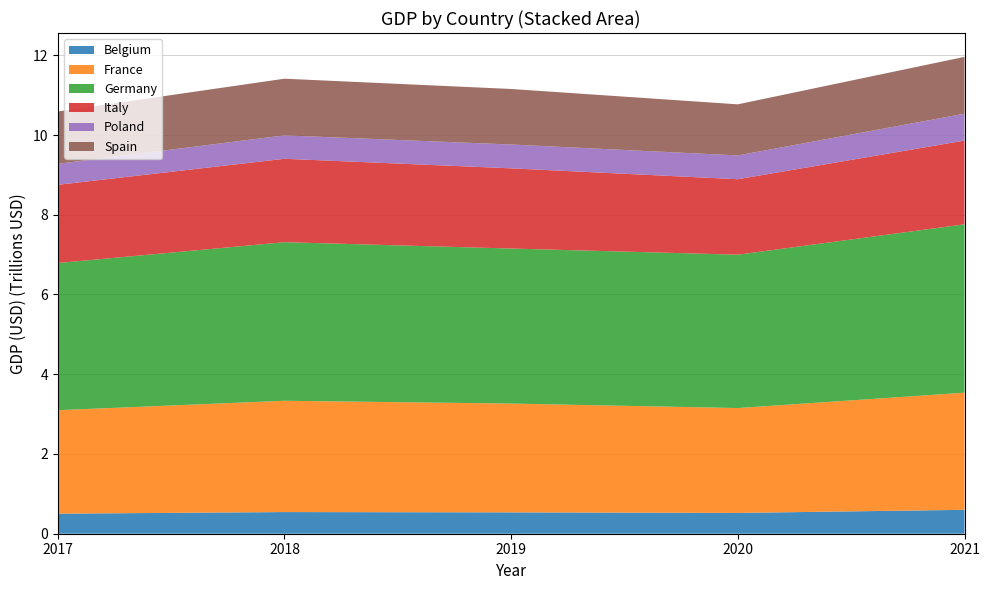

Reading left to right, list all the values displayed in this chart.

Belgium: 2017=502764720556	2018=543347368038	2019=535376258147	2020=521676942135	2021=599879025378
France: 2017=2595151045198	2018=2790956878747	2019=2728870246706	2020=2630317731455	2021=2937472757953
Germany: 2017=3690849152518	2018=3977289455388	2019=3888326788627	2020=3846413928654	2021=4223116205969
Italy: 2017=1961796197354	2018=2091932426267	2019=2011285742552	2020=1892574064222	2021=2099880198259
Poland: 2017=526508877305	2018=587411745162	2019=597280564672	2020=596624355720	2021=674048266397
Spain: 2017=1312539279462	2018=1420994142512	2019=1393046093137	2020=1281484640044	2021=1425276586283